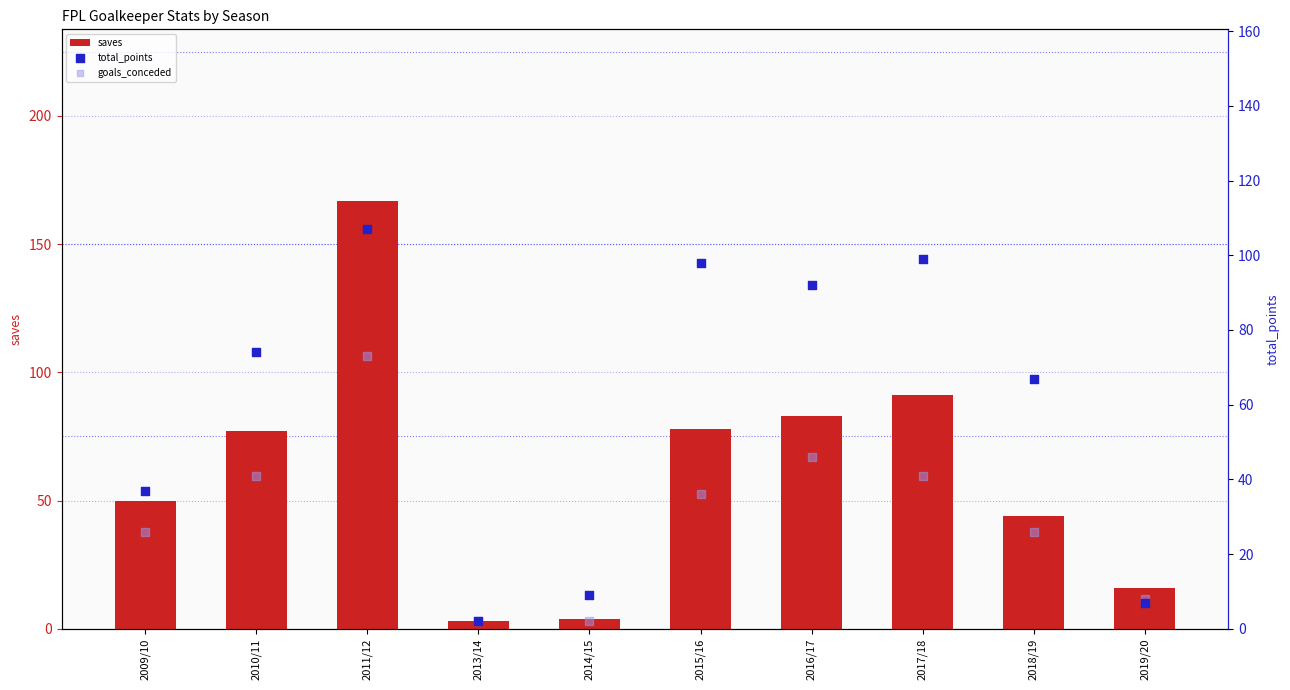

At how many categories does at least one series exceed 54?

6